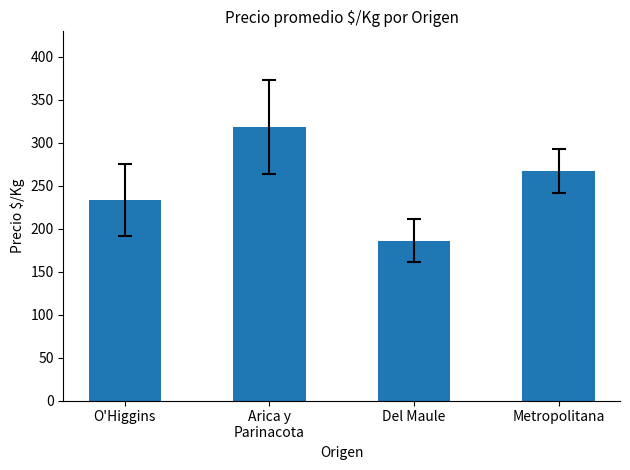

What is the sum of the values at Metropolitana and Del Maule?

453